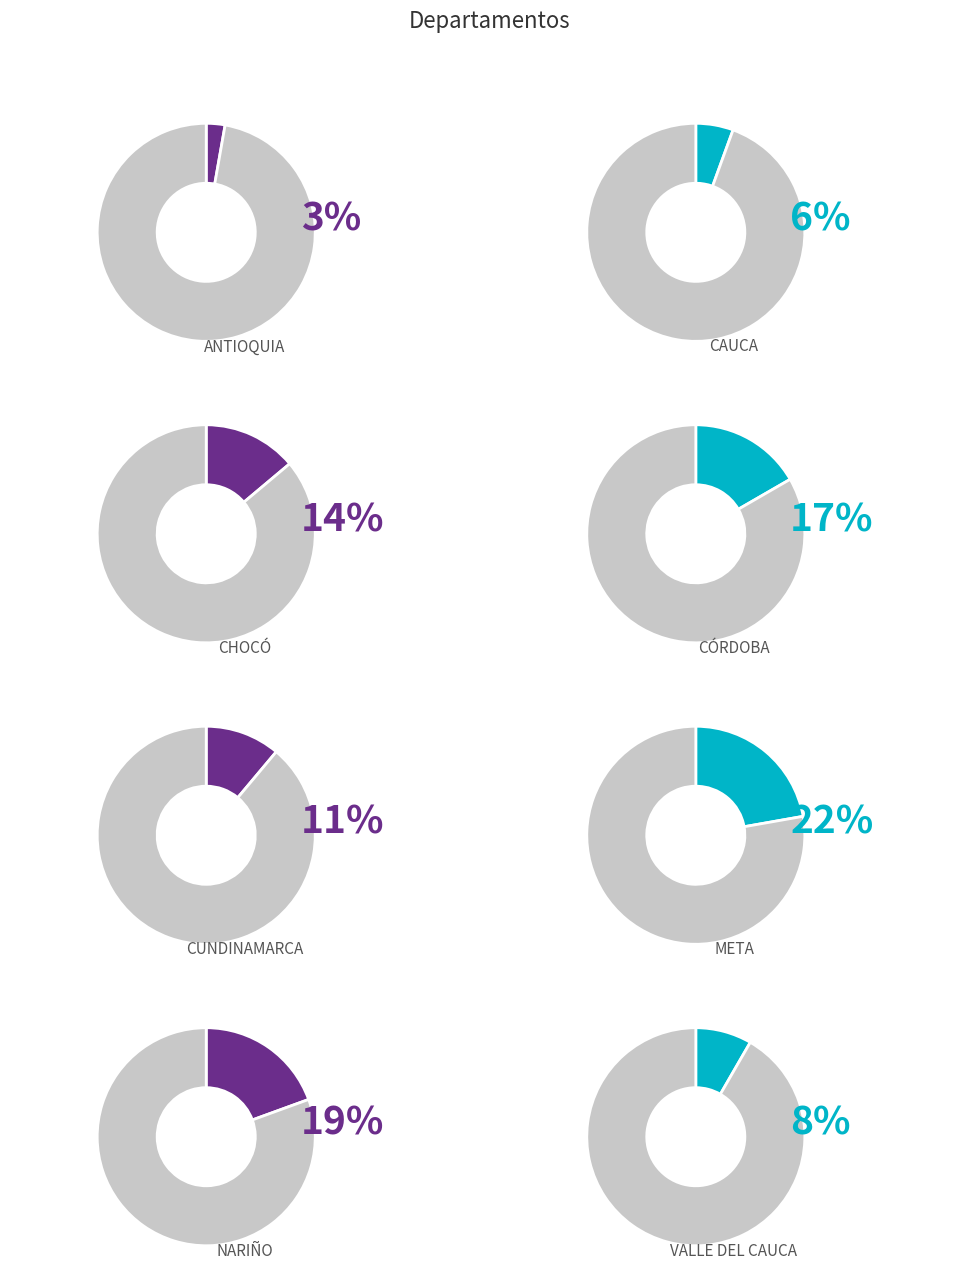

What percentage is the CHOCÓ slice, to the nearest percent?

14%